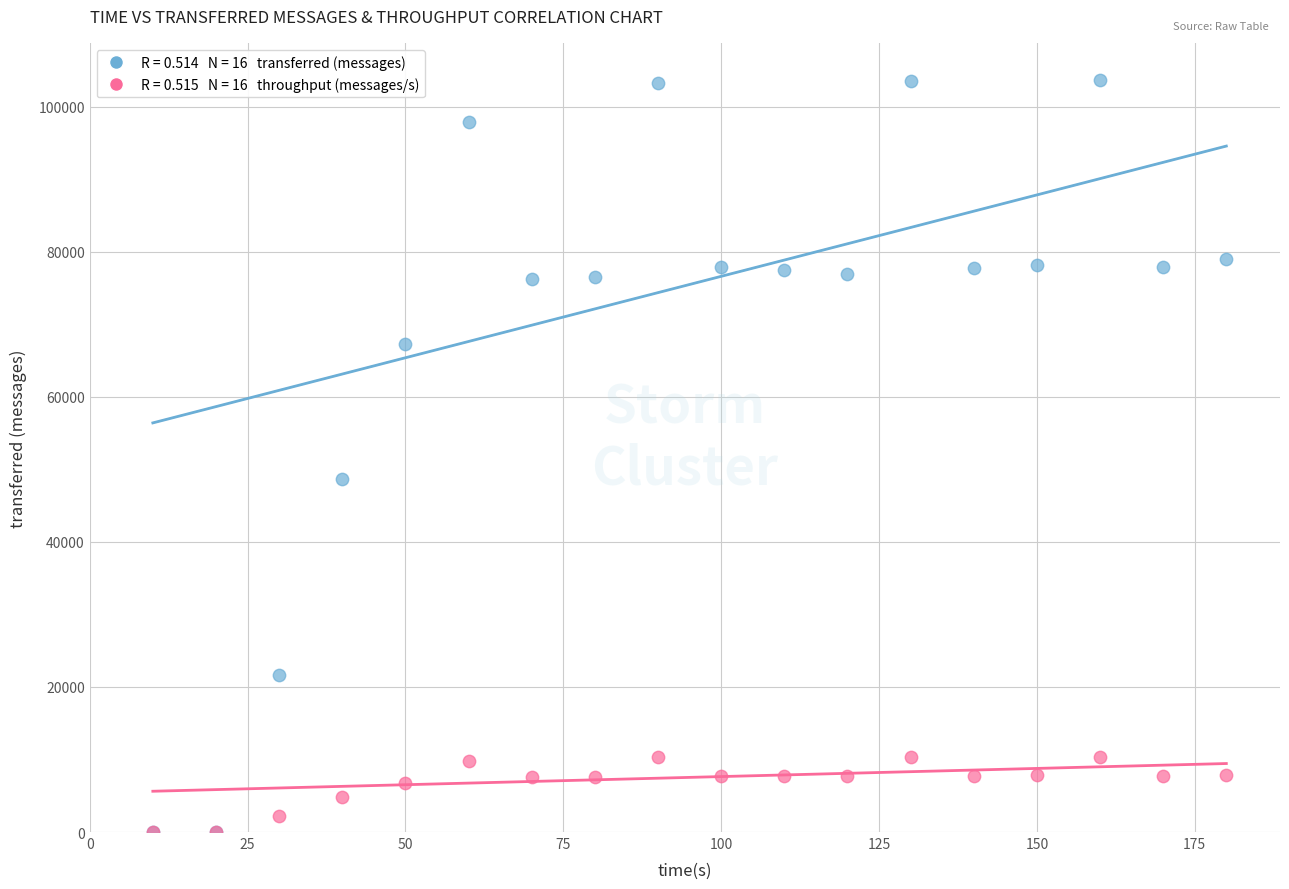

Across all series, what Y value is closest to 51800?

48680